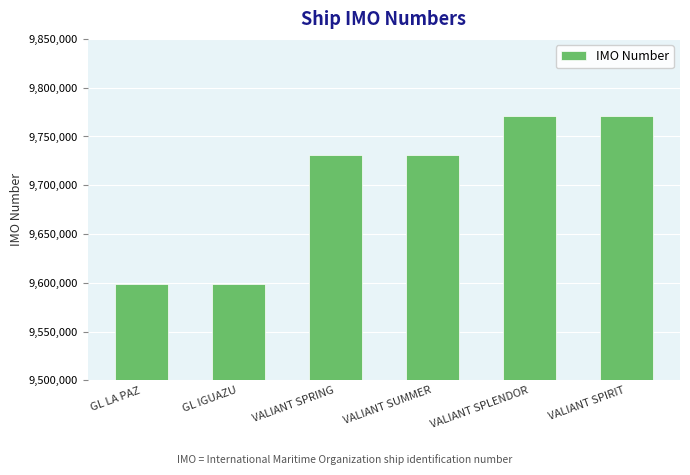

What is the greatest value displayed?

9771004